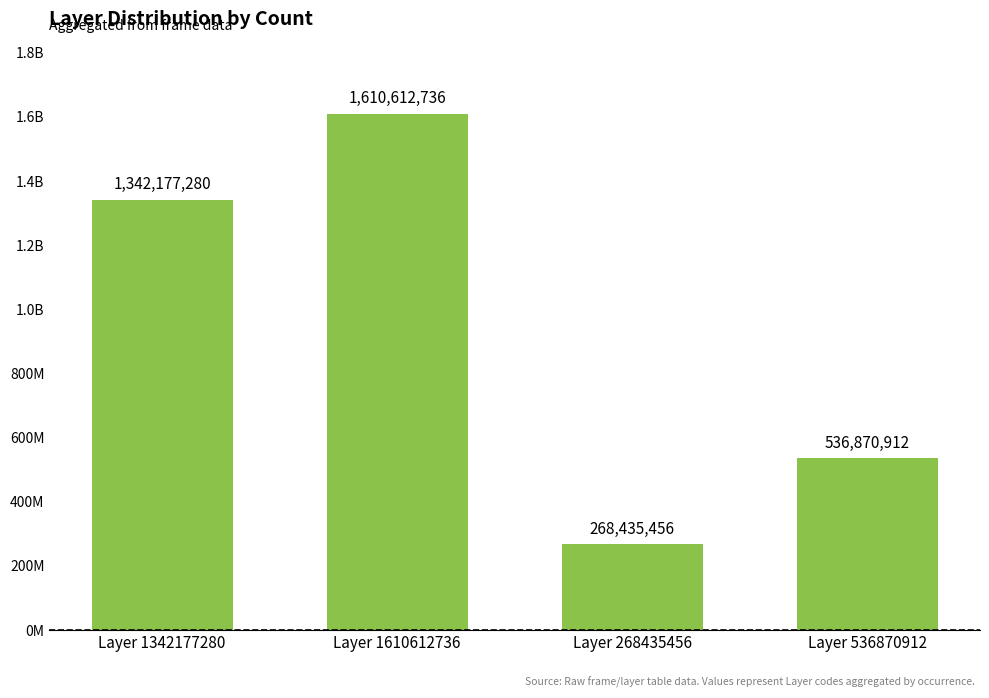

Which category has the lowest value across all series?

Layer 268435456